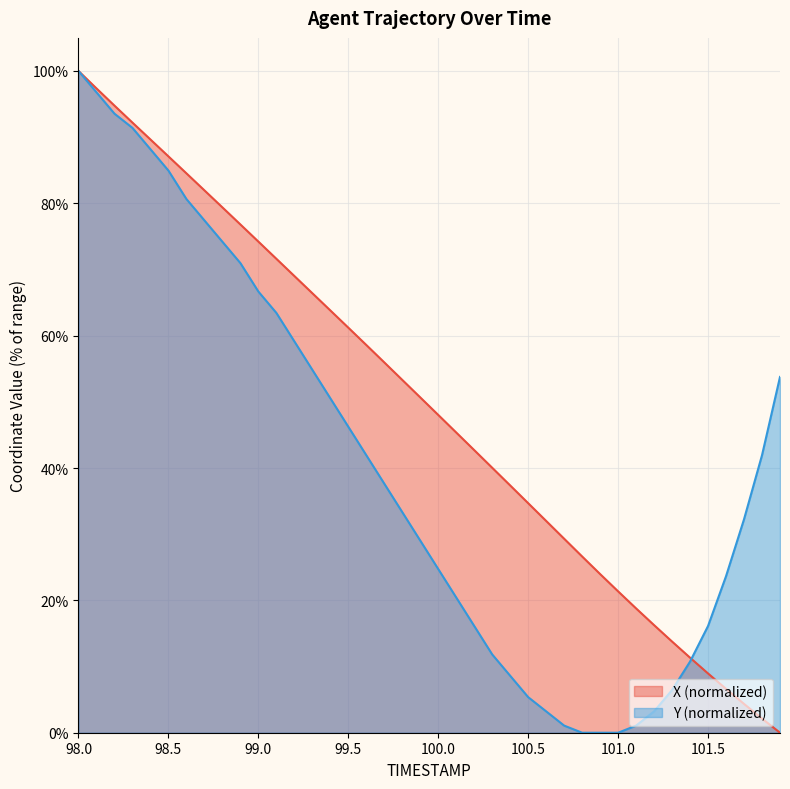

Between which two adjacent categories do Y and X first intersect?

101.4 and 101.5